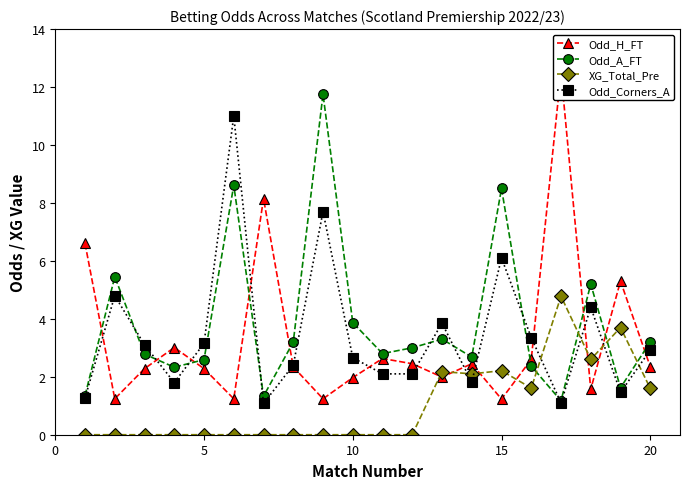

Is it true that XG_Total_Pre equals -2.8 at 10?

False